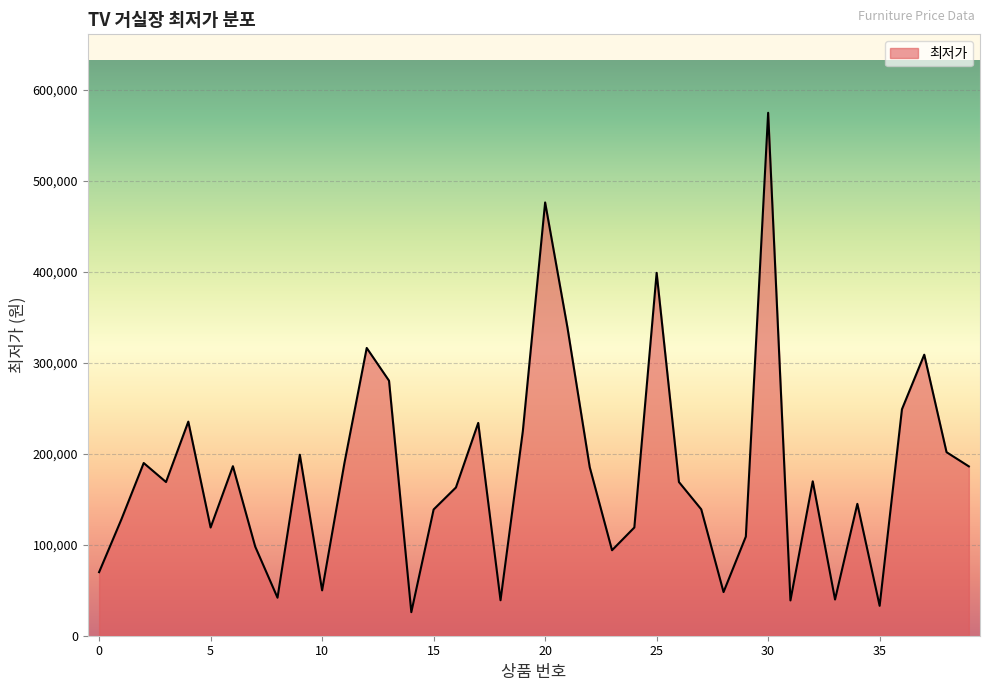

What is the difference between the maximum and minimum values?

549100